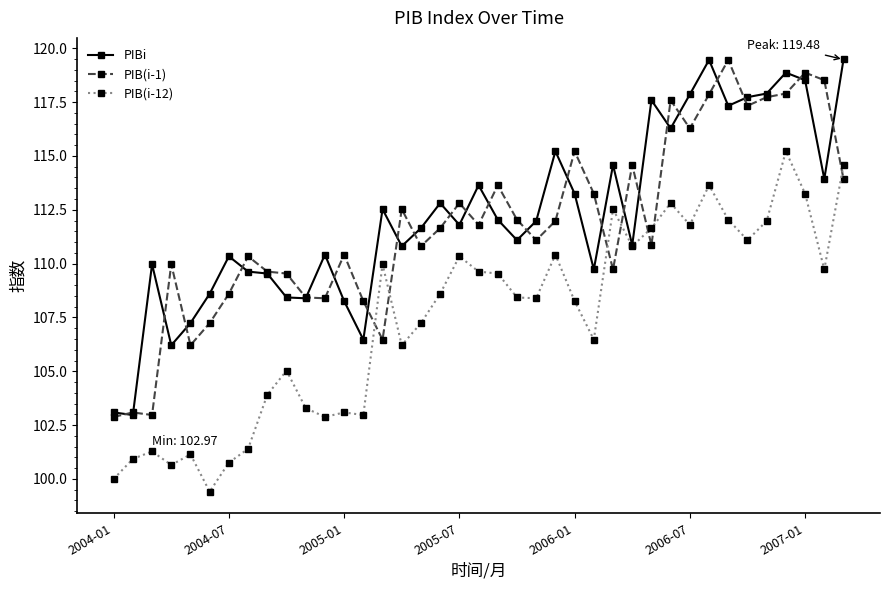

What is the value of the PIB(i-12) point at the 12th from the left?

102.9